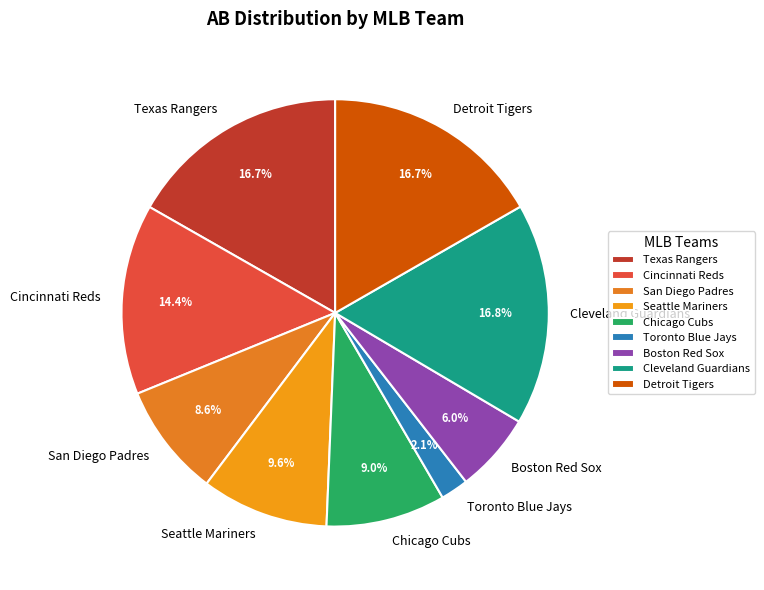

Does any single category account for the majority?

No